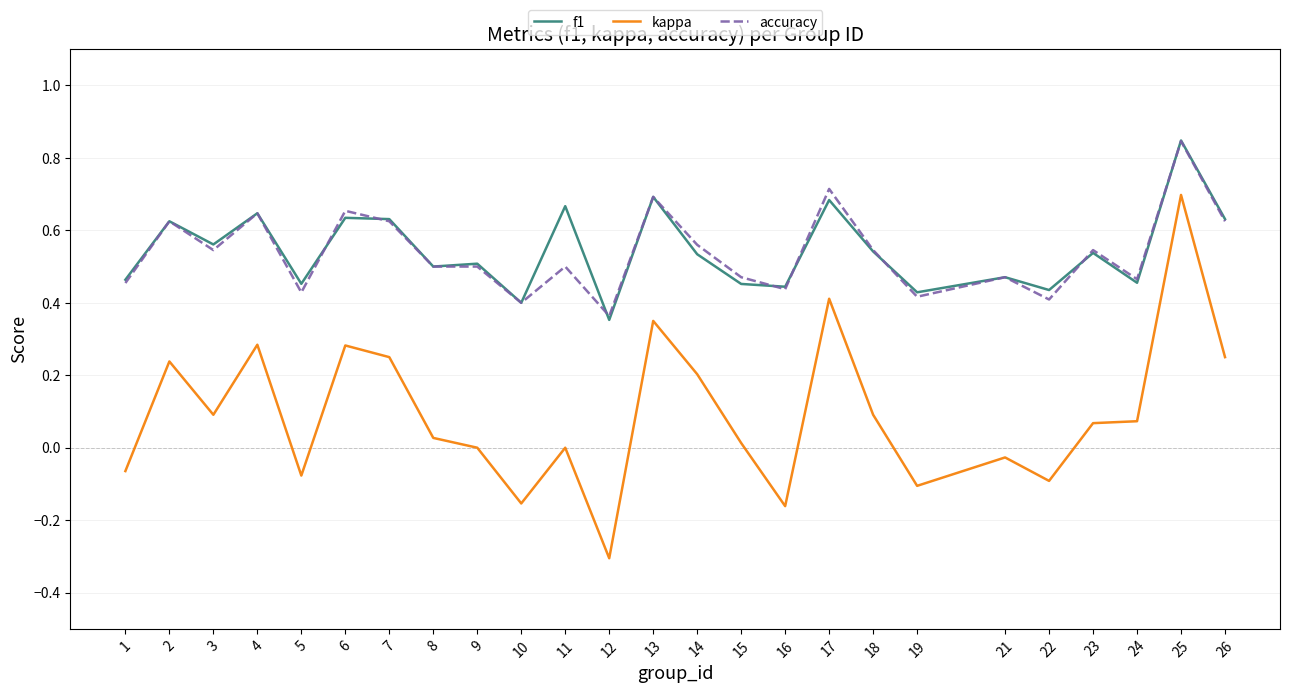

At which label does kappa first exceed 0?

2